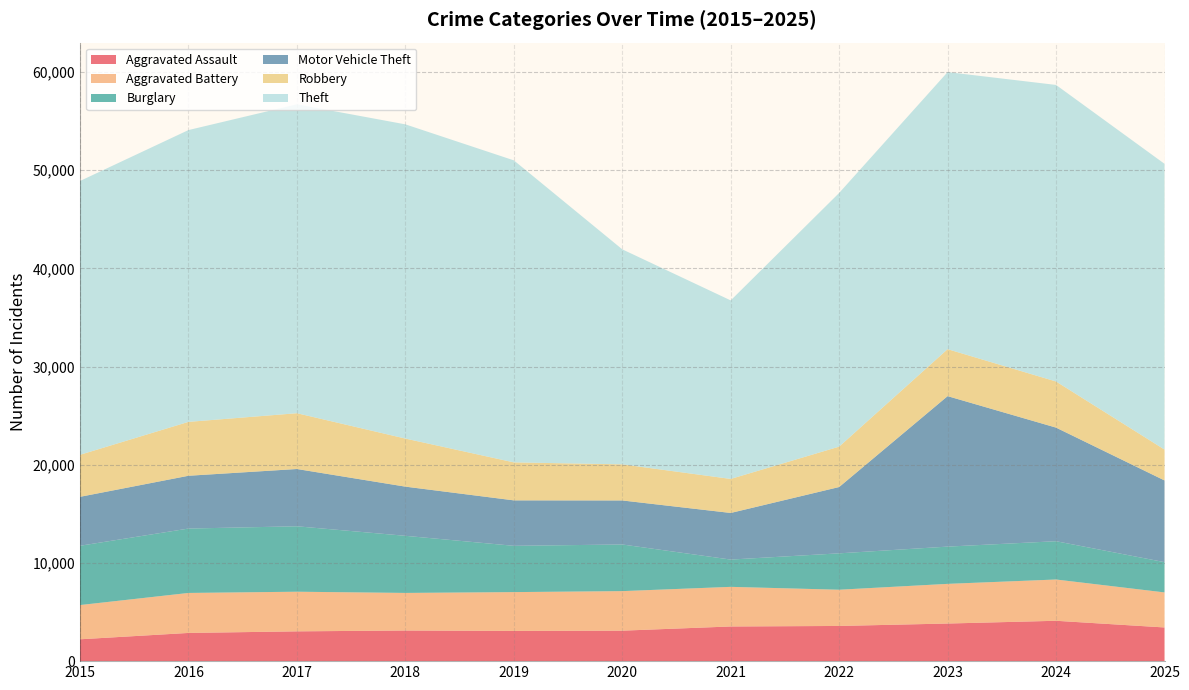

Reading left to right, extract all data points from this chart.

Aggravated Assault: 2226	2873	3034	3120	3078	3104	3531	3584	3831	4111	3431
Aggravated Battery: 3486	4073	4037	3828	3954	4028	4035	3690	4040	4204	3569
Burglary: 6040	6559	6665	5817	4714	4750	2779	3706	3794	3900	3084
Motor Vehicle Theft: 4985	5377	5834	5009	4630	4485	4748	6755	15327	11571	8322
Robbery: 4281	5489	5682	4896	3869	3677	3466	4115	4784	4697	3145
Theft: 27890	29722	31465	32004	30763	21900	18184	25839	28222	30206	29105